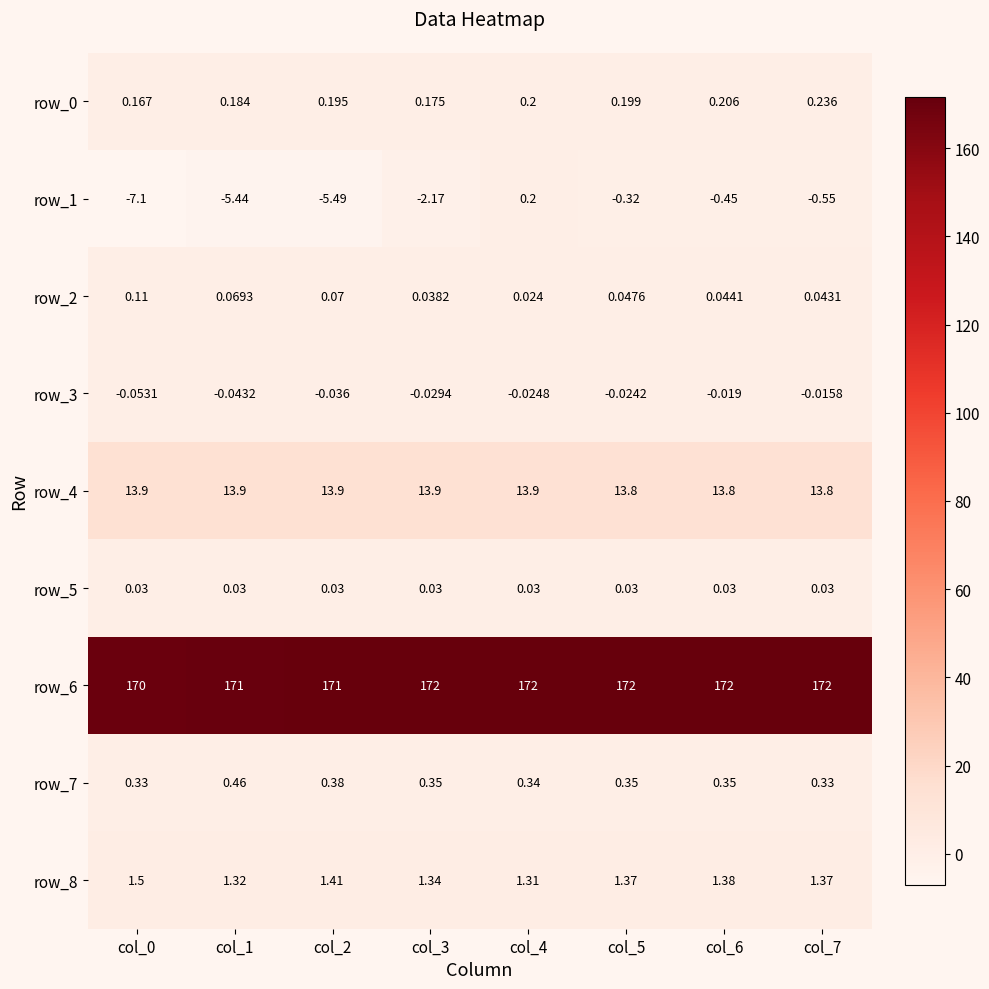

Is the value of row_8 at col_6 greater than the value of row_7 at col_4?

Yes